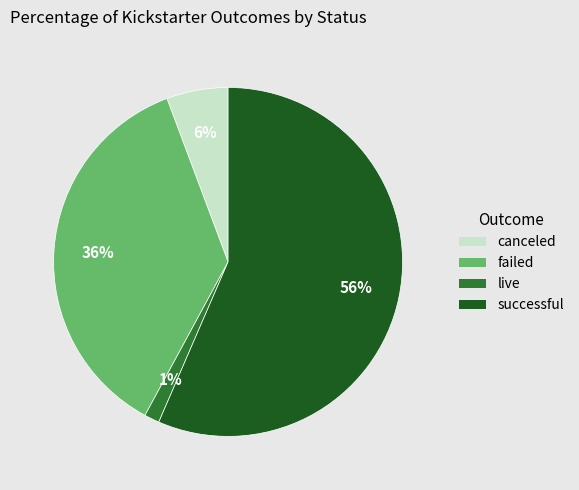

To the nearest percent, what is the average slice percentage?

25%